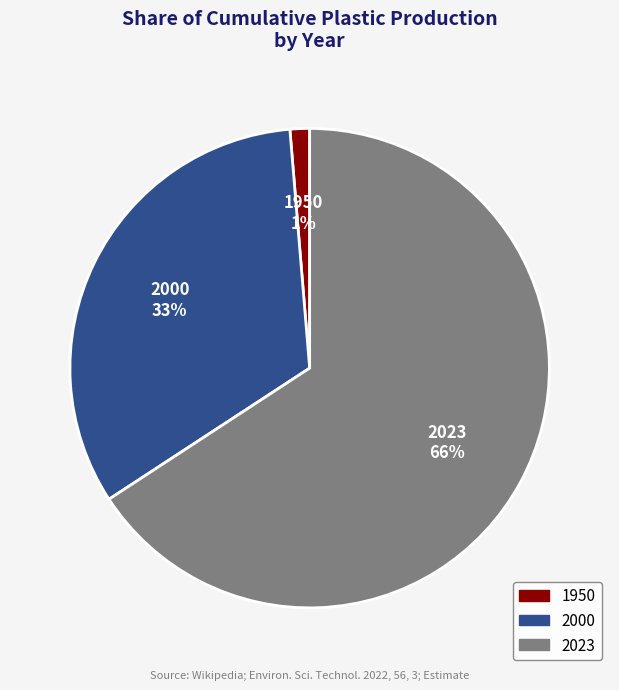

Rank the categories by value from lowest to highest.

1950, 2000, 2023